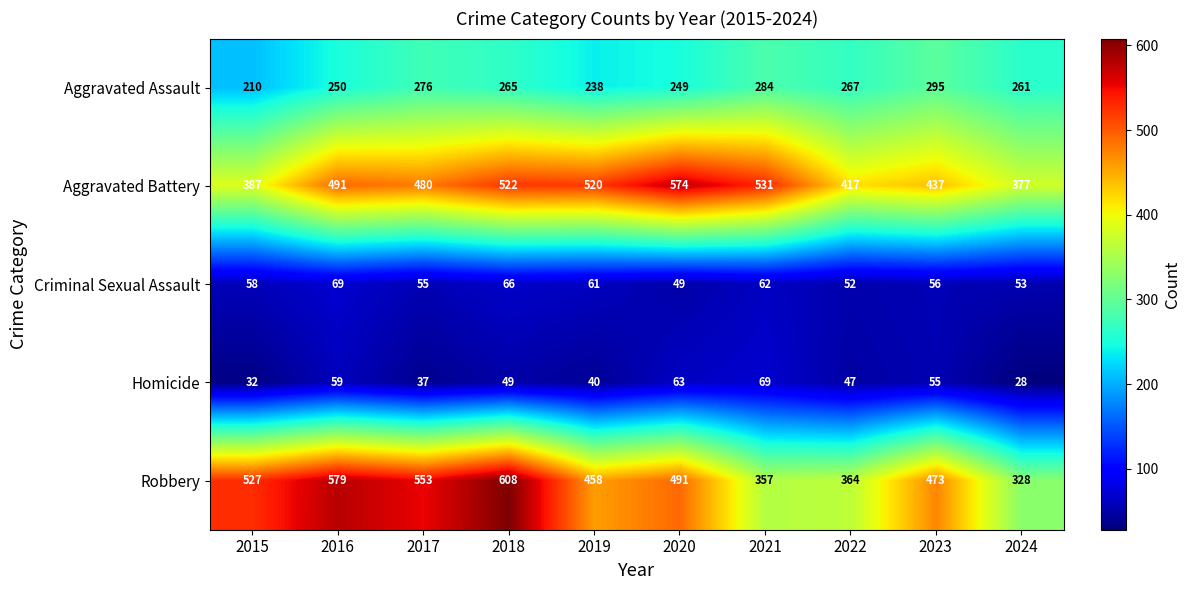

Which series has the largest range (max minus min)?

Robbery